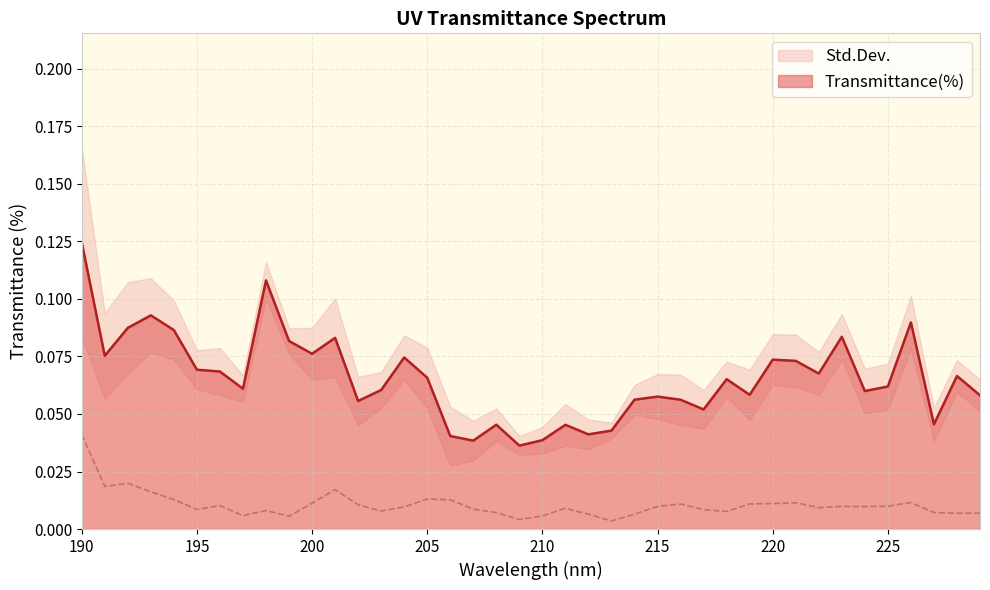

Which series has the widest spread of values?

Transmittance(%)